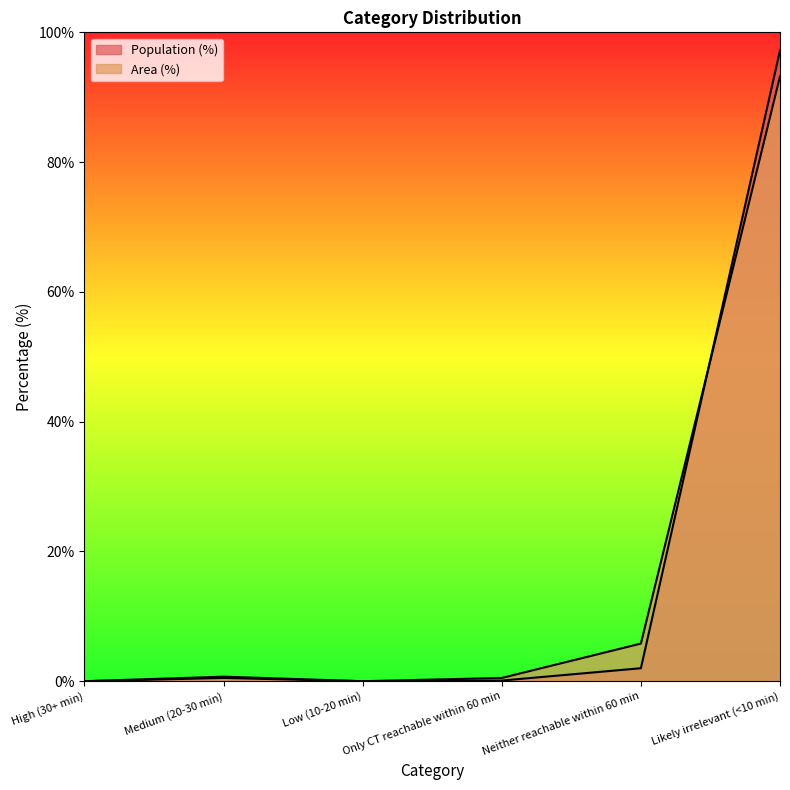

After their last crossing, which series has the higher values: Area (%) or Population (%)?

Population (%)